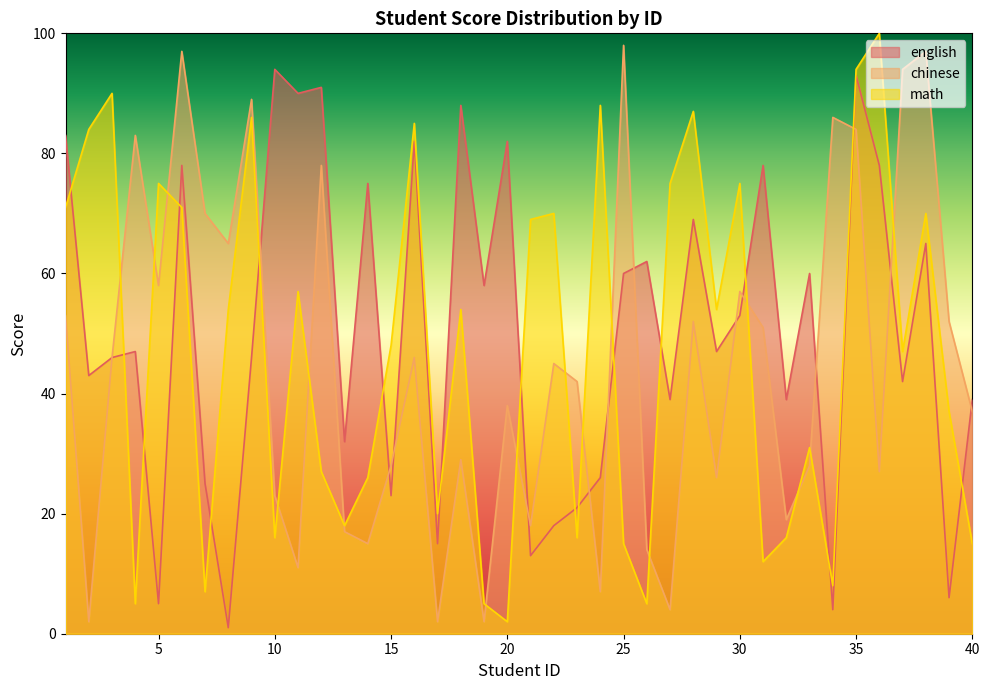

What is the approximate value of english at 14?

75